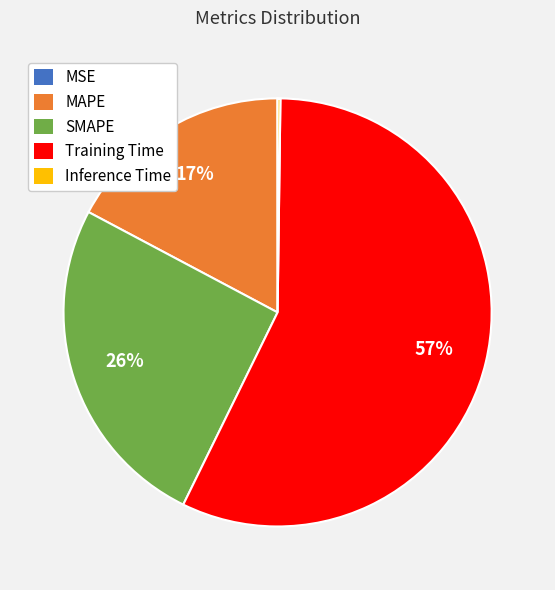

Is it true that Training Time is 63% of the pie?

False